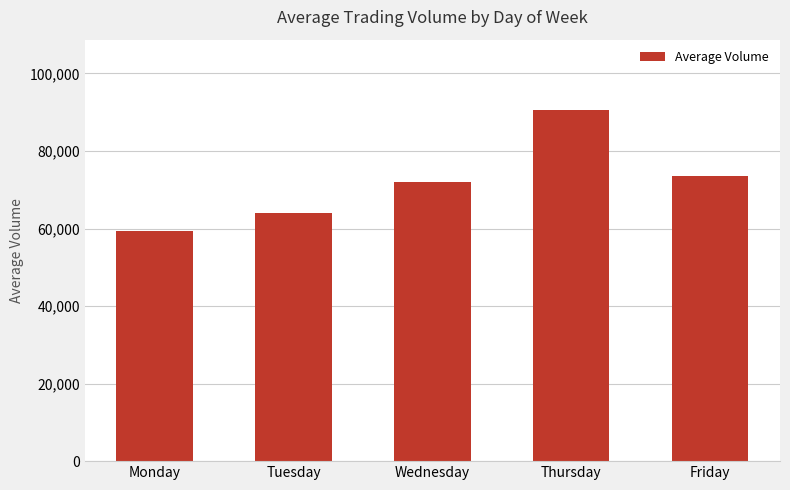

What is the change in value from Thursday to Friday?

-17149